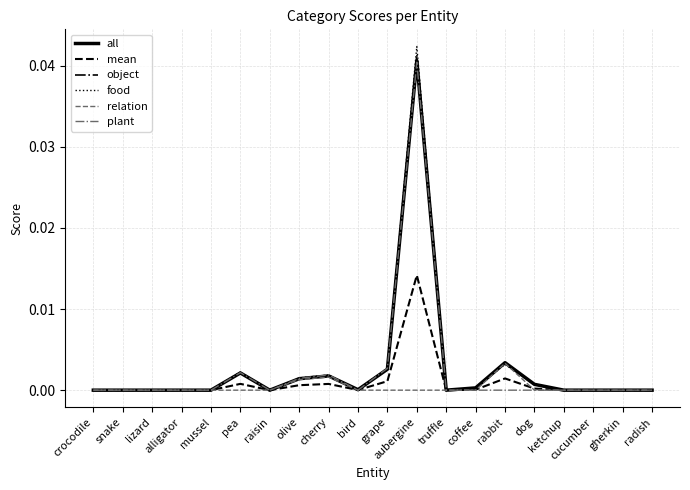

Which series has the largest range (max minus min)?

food